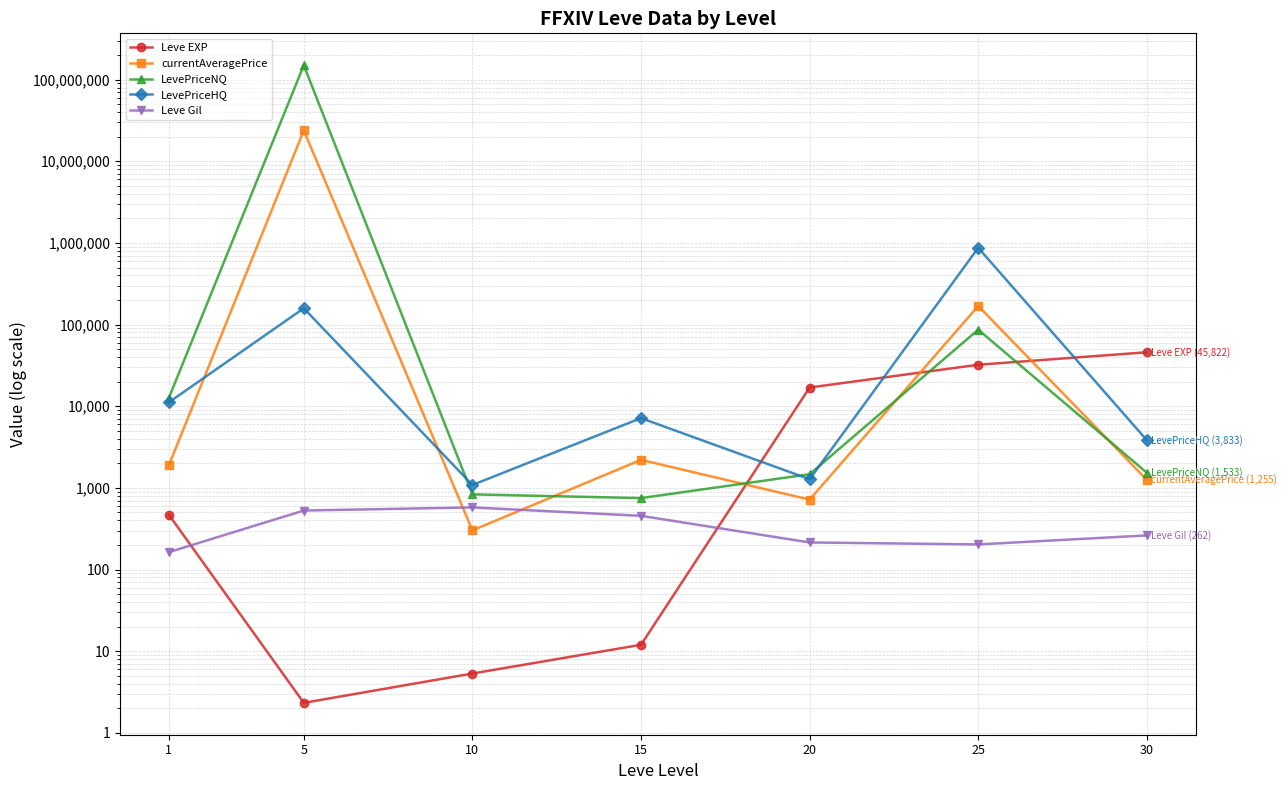

How many data points does each series have?

7